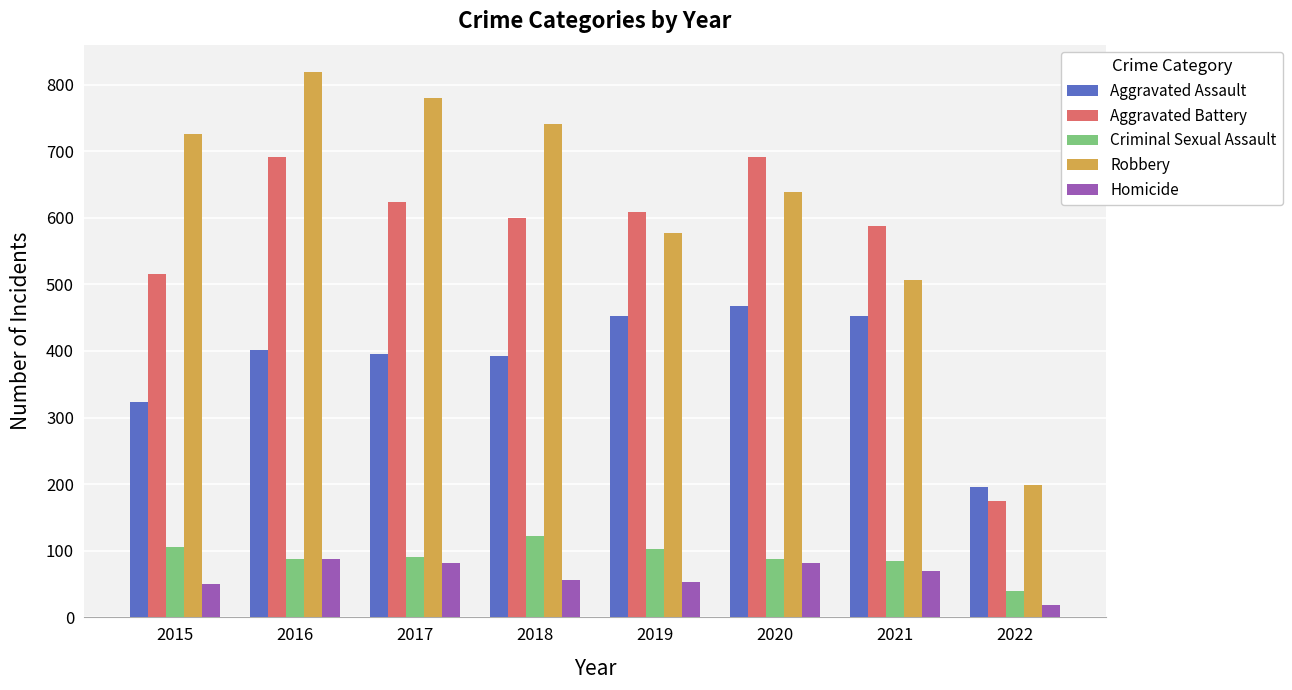

What are all the series names shown in the legend?

Aggravated Assault, Aggravated Battery, Criminal Sexual Assault, Robbery, Homicide